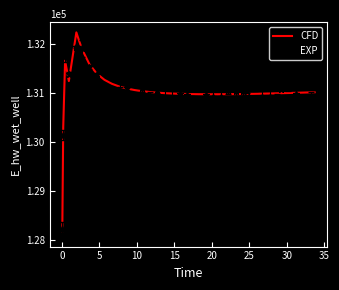

Which series has the largest range (max minus min)?

CFD